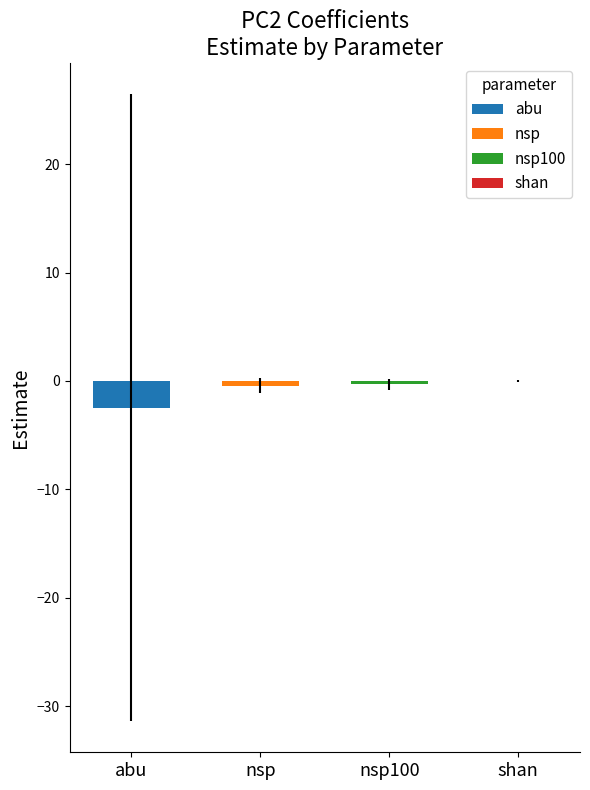

Reading right to left, list all the values displayed in this chart.

shan=0.0	nsp100=-0.3	nsp=-0.5	abu=-2.5